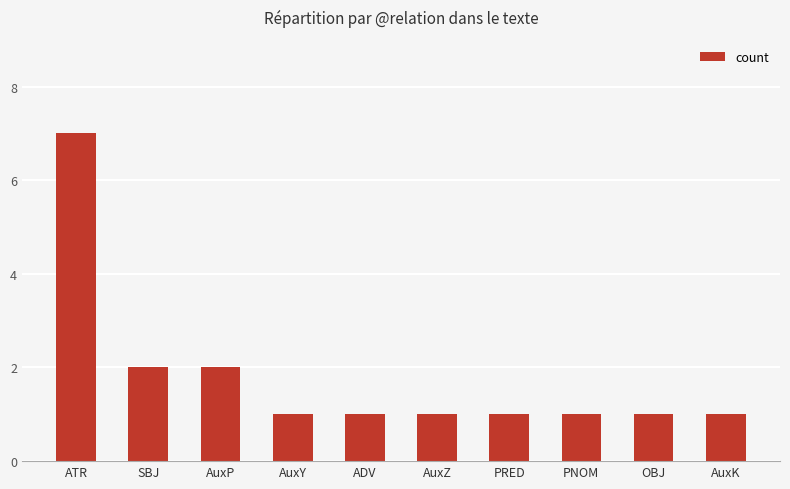

Count the number of data series in this chart.

1